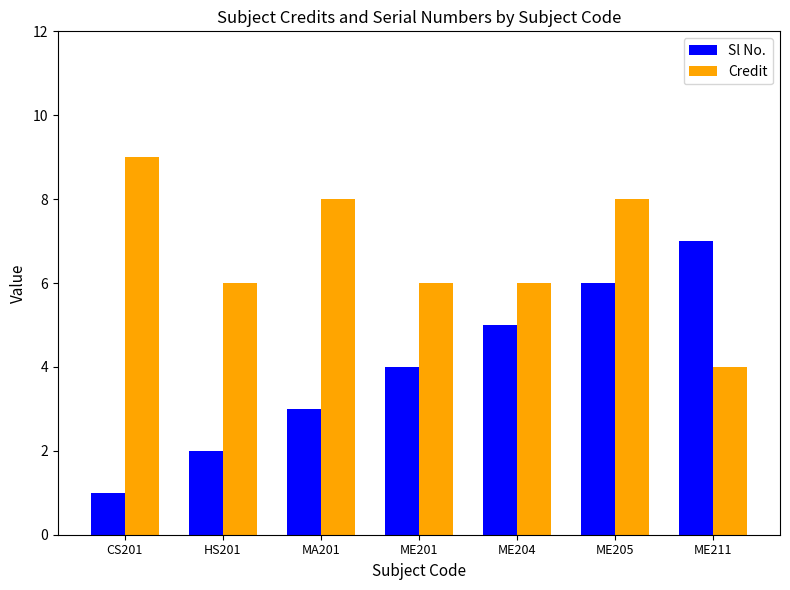

True or false: Sl No. has a value of 7 at ME201.

False